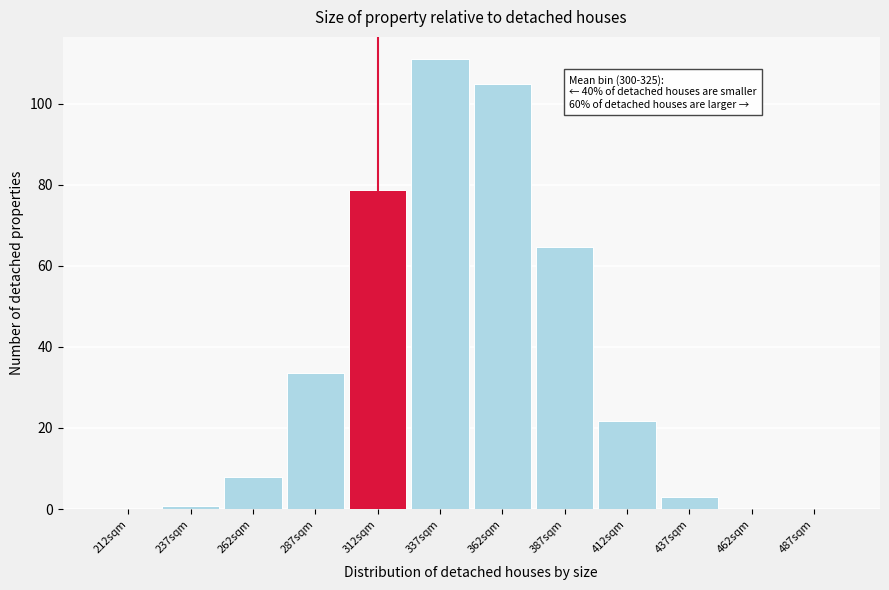

What is the sum of the values at 312sqm and 262sqm?

86.6